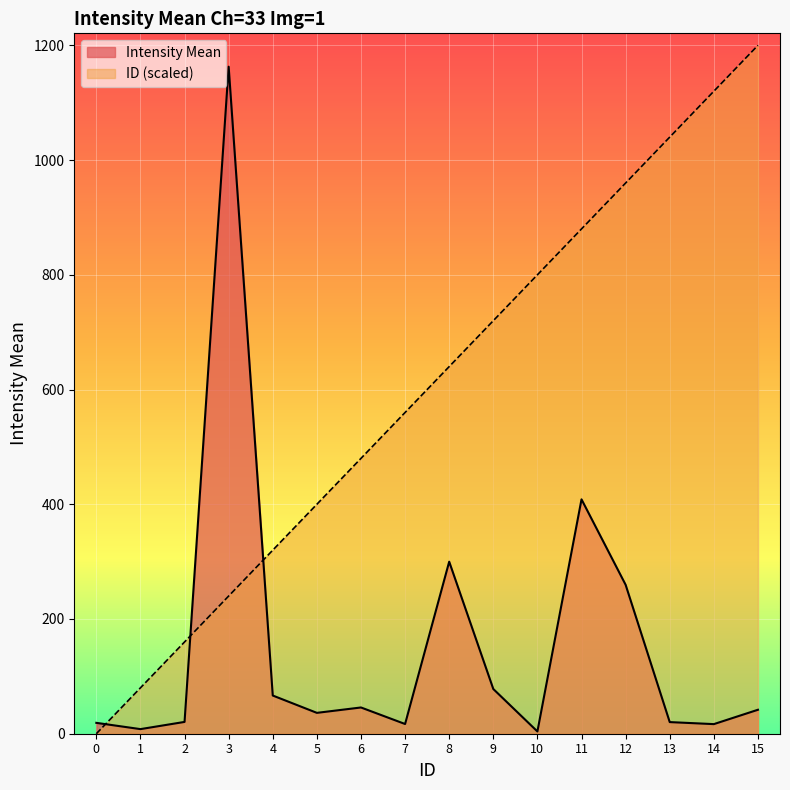

What is the highest value of the ID series?

1200.0